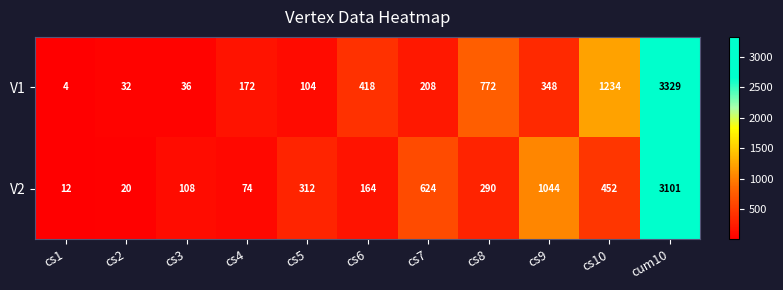

What is the difference between the maximum and minimum values in the V2 series?

3089